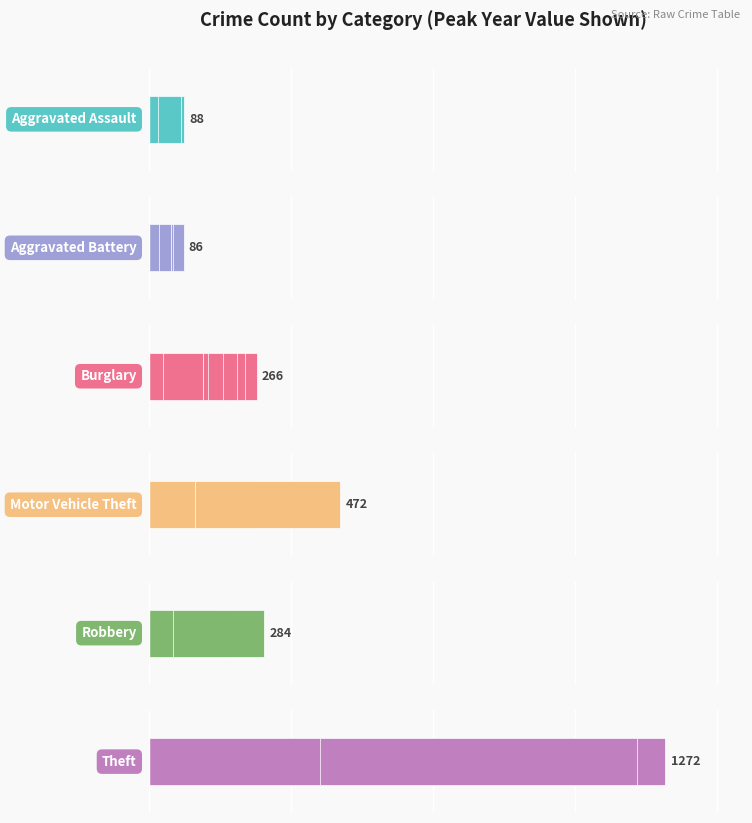

Is it true that Motor Vehicle Theft equals 90 at 200?

False